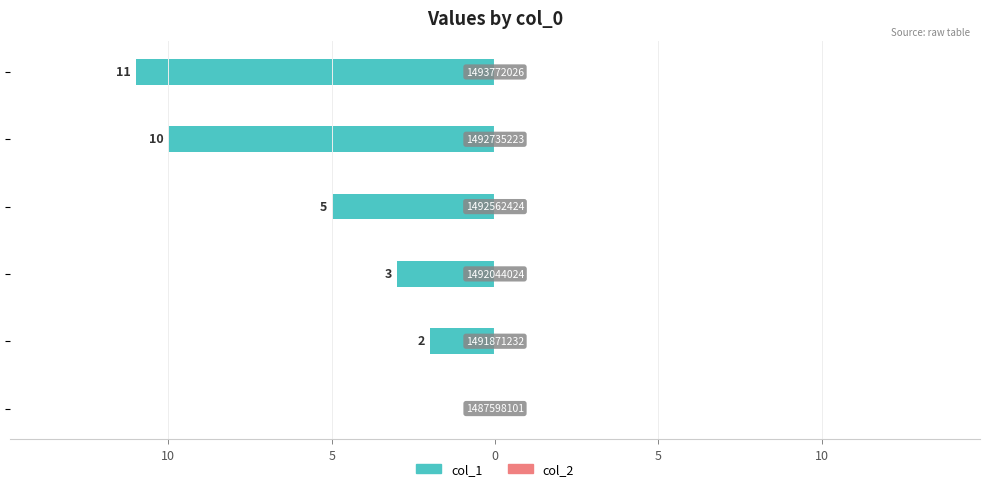

What is the minimum value shown in the chart?

-11.0